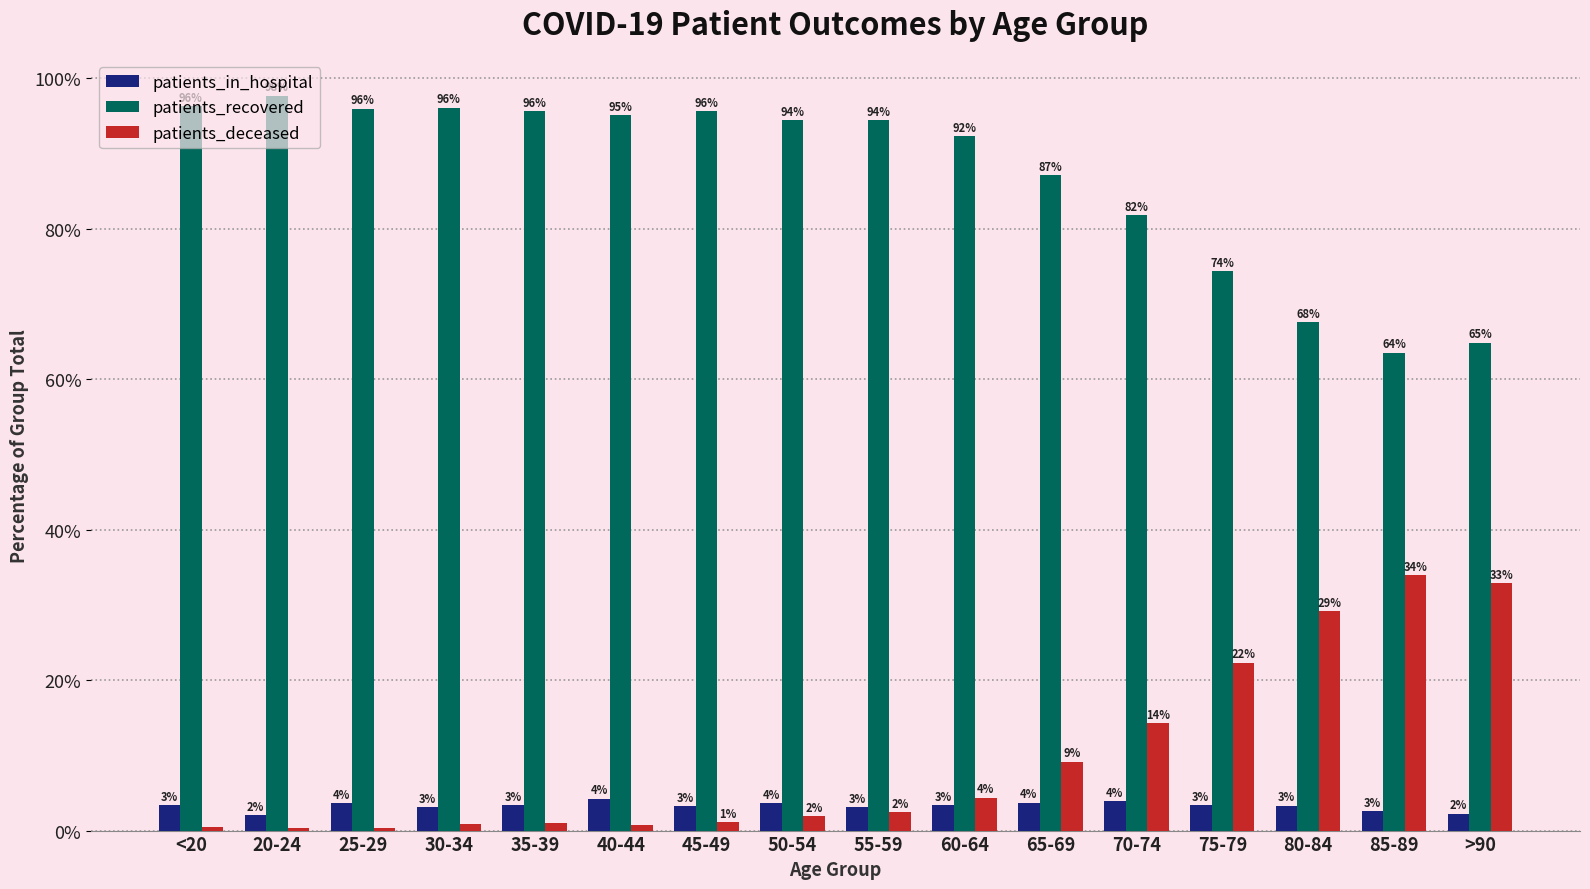

What is the label of the 8th bar from the left?

50-54